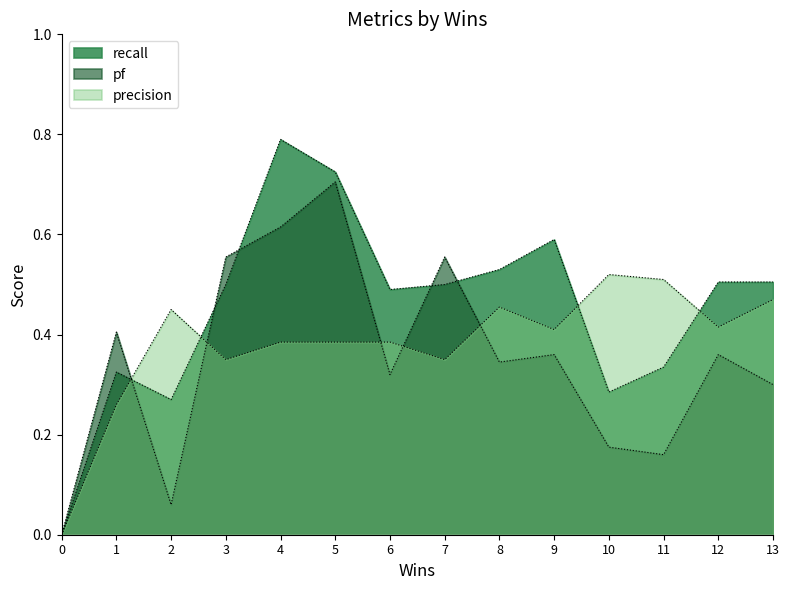

Where is the first local minimum for pf?

2